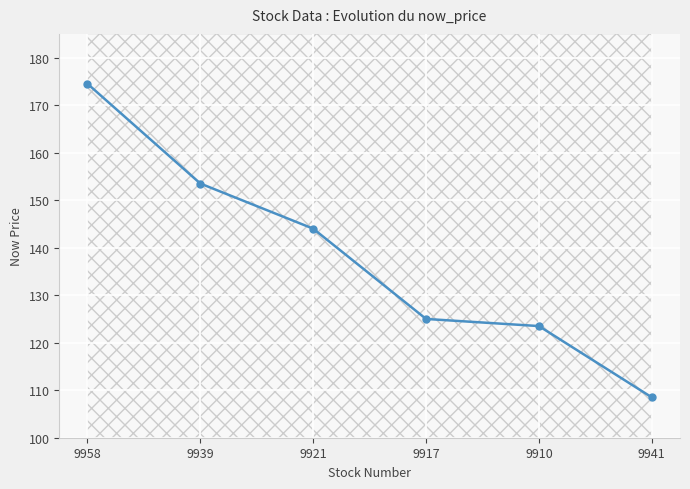

What is the label of the 6th point from the left?

9941